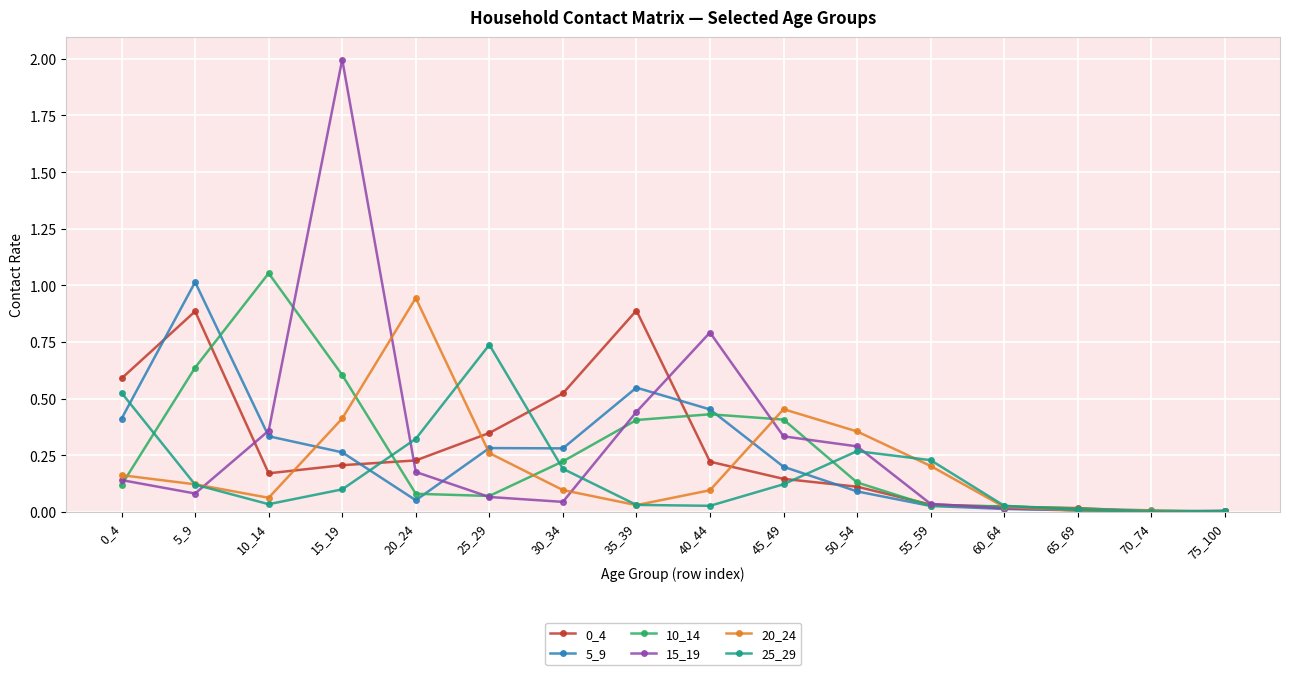

At which category does 20_24 reach its first local valley?

10_14